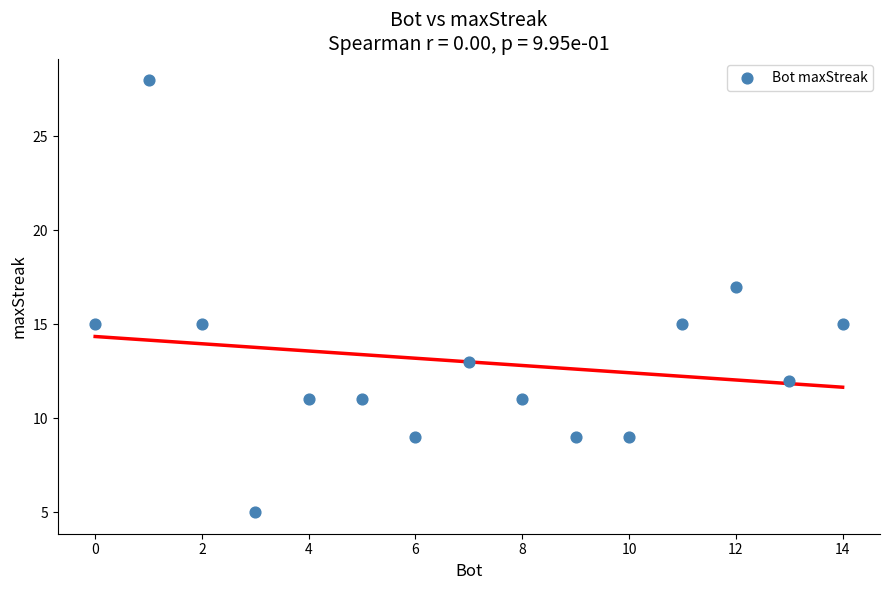

What is the range of X values (max minus min)?

14